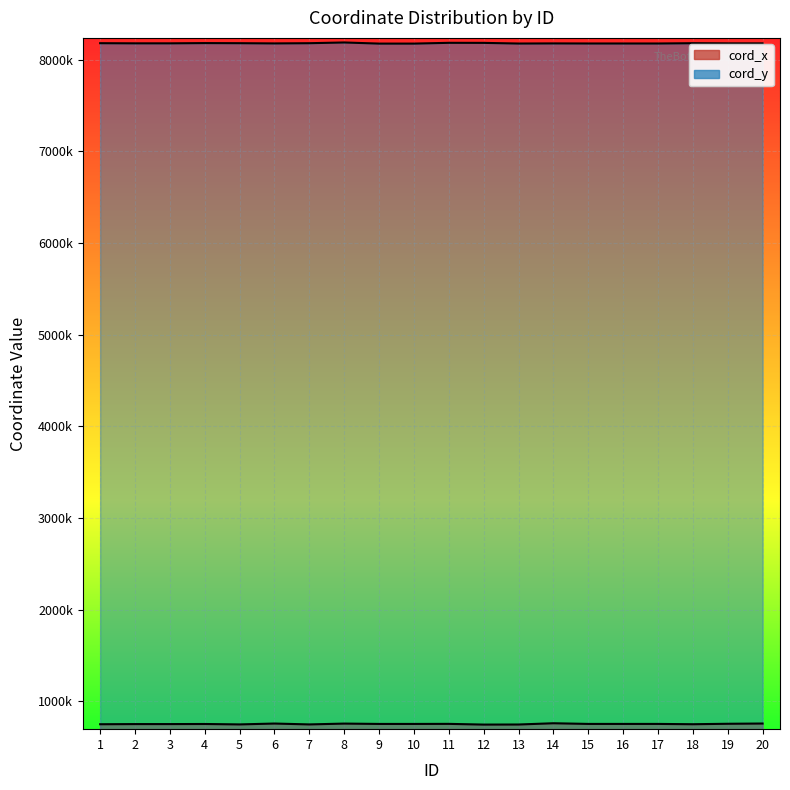

What is the difference between the highest and lowest values at 7?

7430581